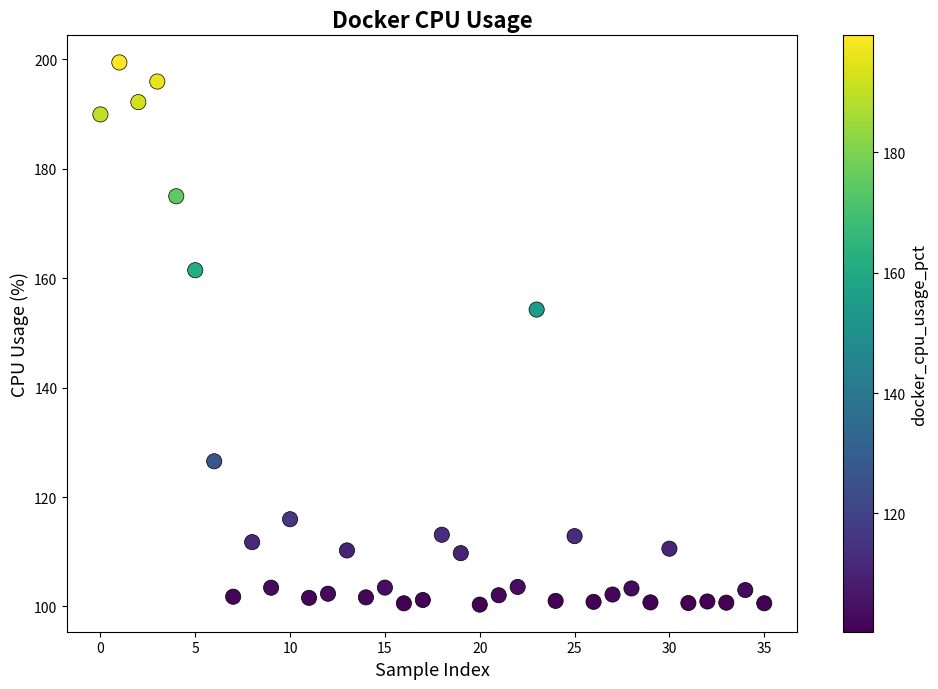

What Y value in the scatter plot is closest to 149?

154.3